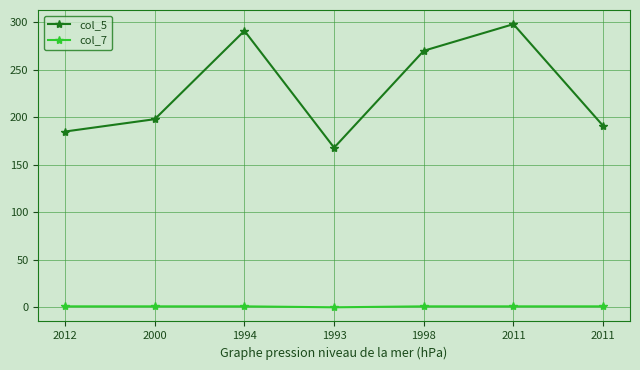

List the series in order of their peak value, lowest first.

col_7, col_5